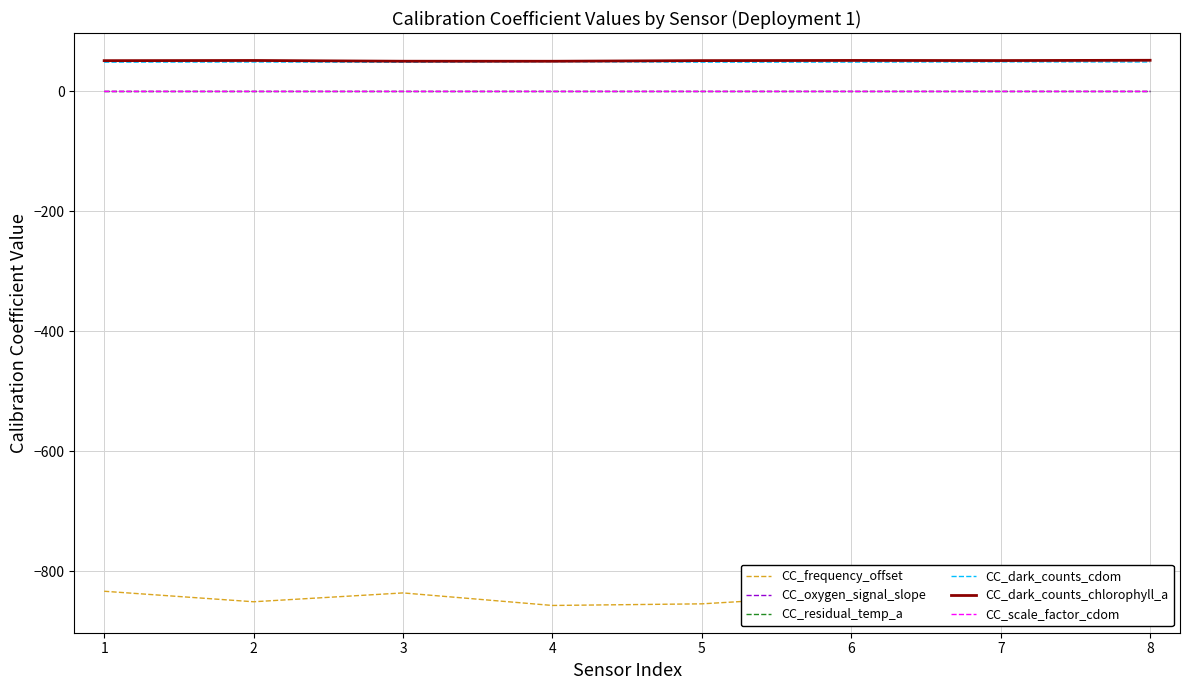

What are all the series names shown in the legend?

CC_frequency_offset, CC_oxygen_signal_slope, CC_residual_temp_a, CC_dark_counts_cdom, CC_dark_counts_chlorophyll_a, CC_scale_factor_cdom